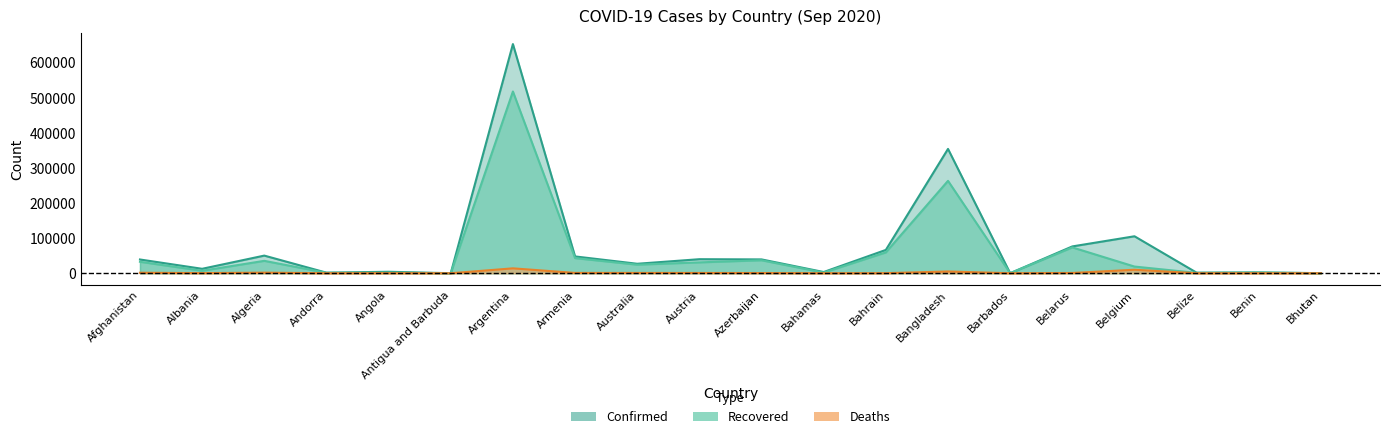

At which category does Confirmed reach its first local peak?

Algeria